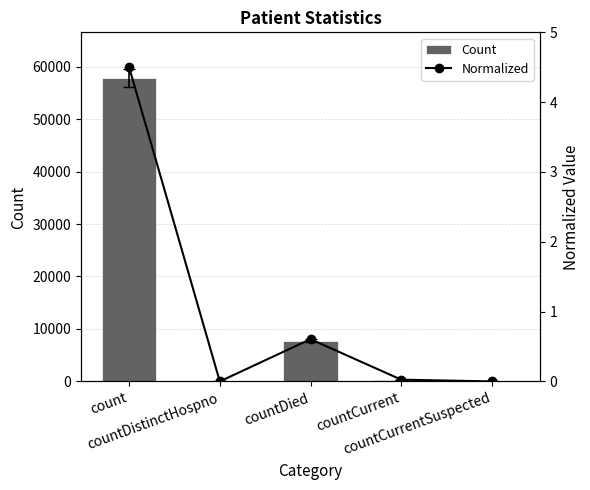

Which category has the lowest value across all series?

countDistinctHospno